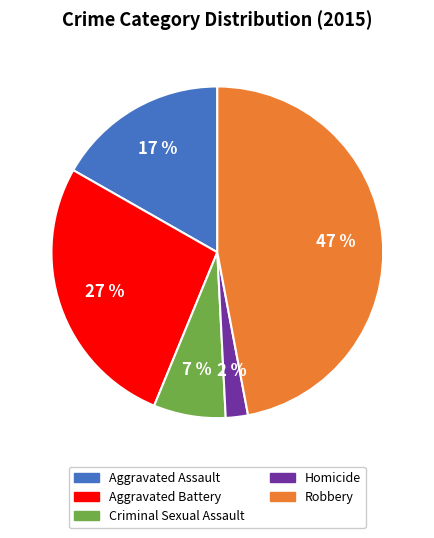

To the nearest percent, what is the combined percentage of Criminal Sexual Assault and Homicide?

9%